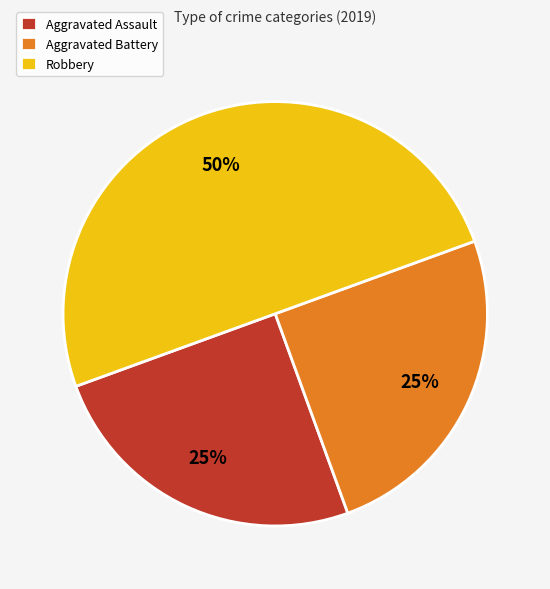

To the nearest percent, what portion does Aggravated Battery represent?

25%